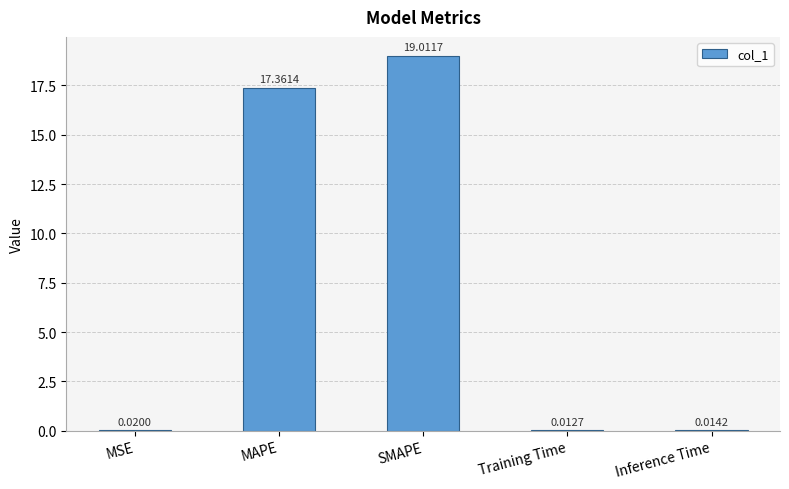

What is the sum of all values?

36.4